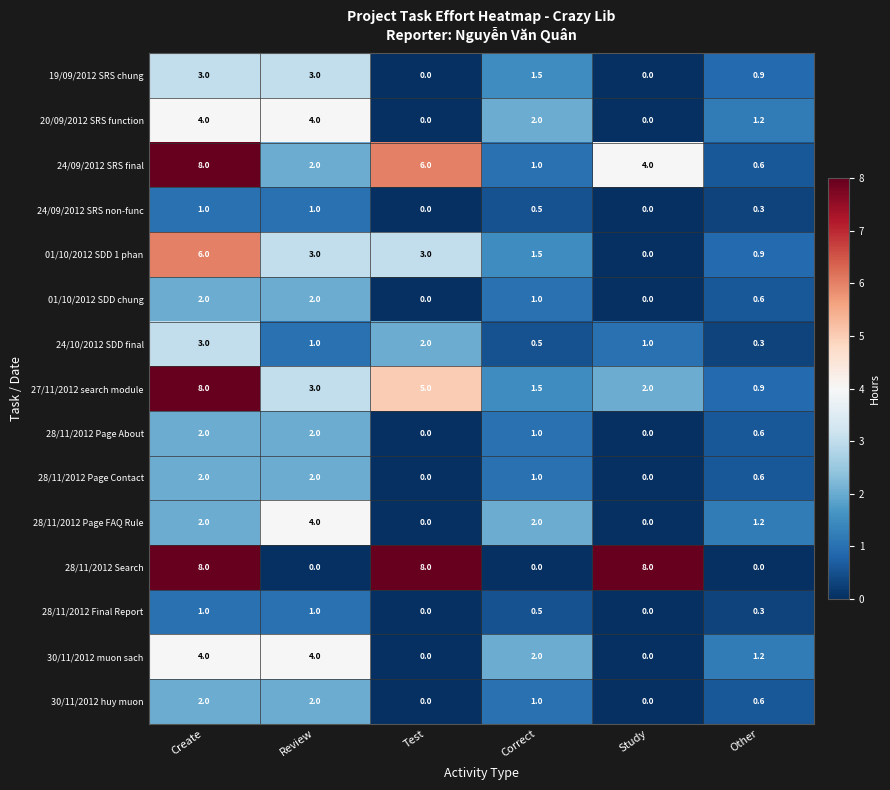

Count the number of data series in this chart.

15